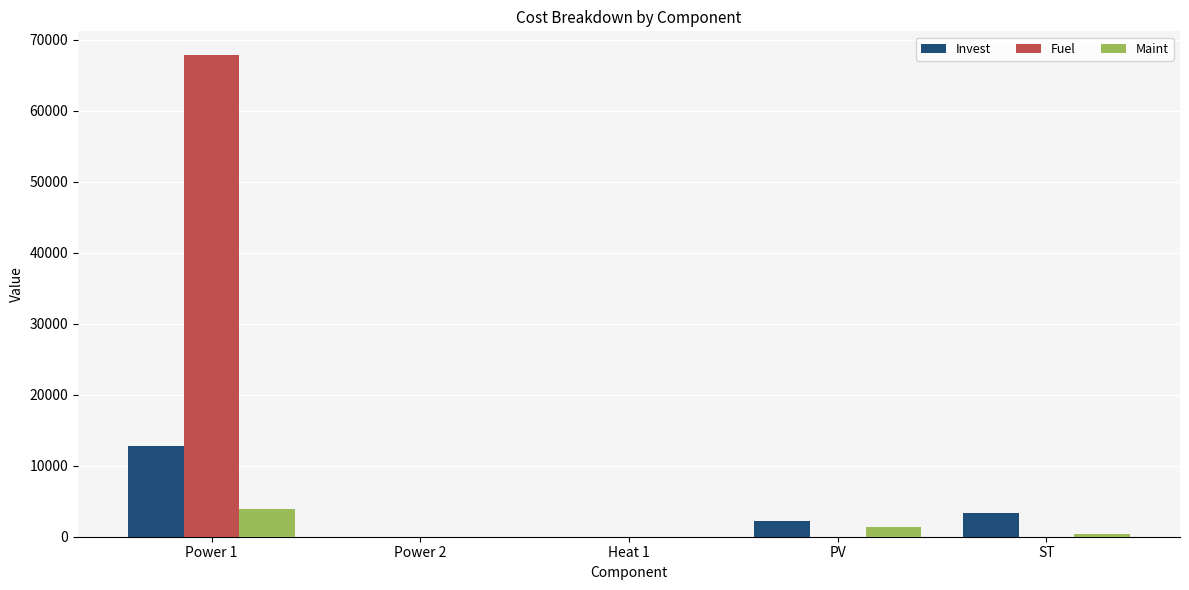

What is the total value across all series at PV?

3555.1